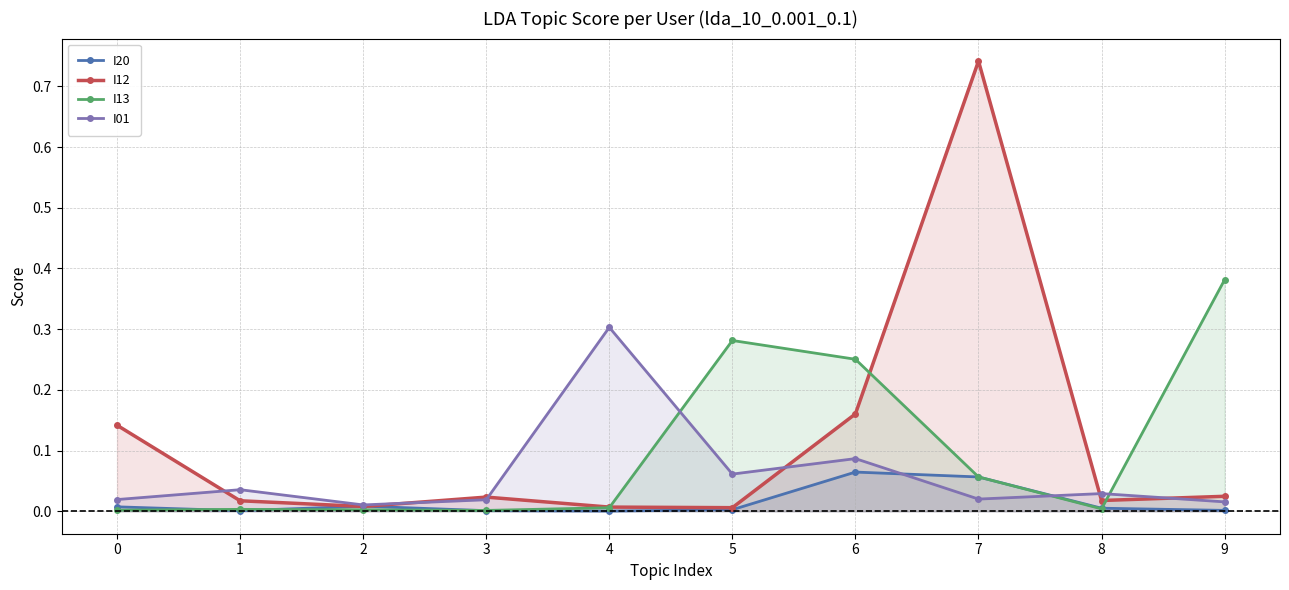

At how many categories does at least one series exceed 0?

10